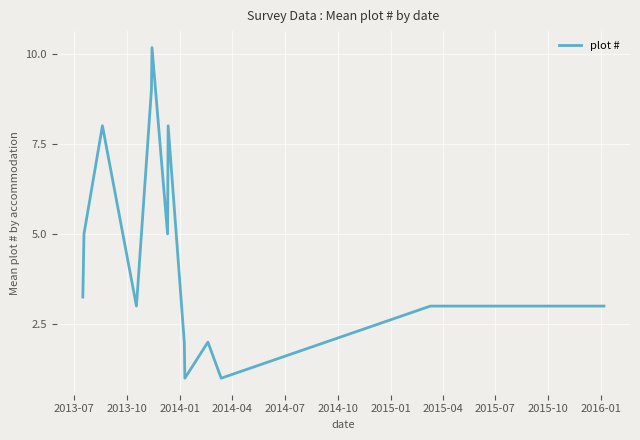

What is the greatest value displayed?

10.2